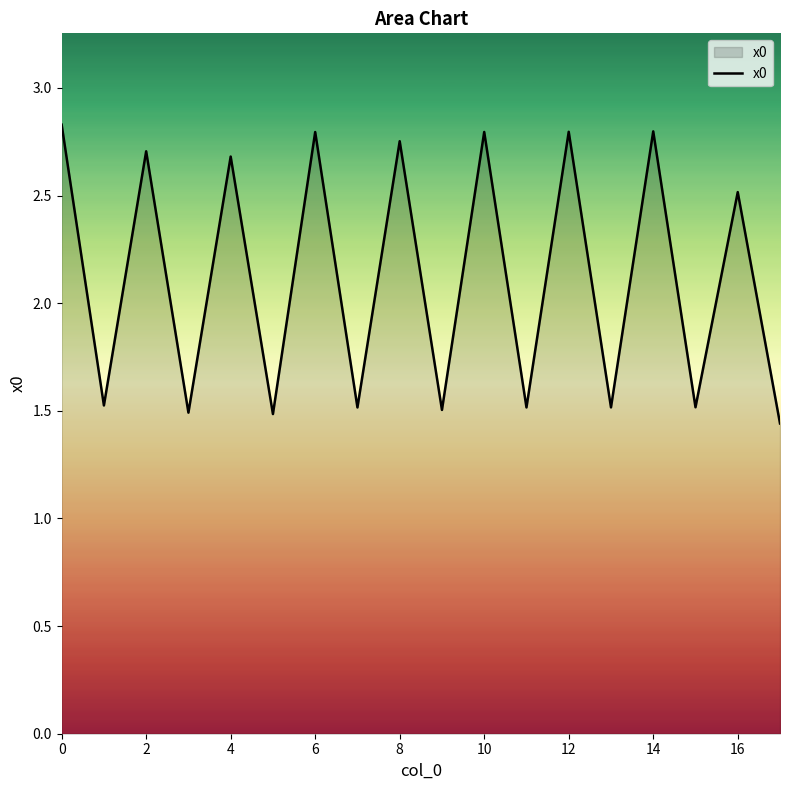

Reading right to left, list all the values displayed in this chart.

1.4	2.5	1.5	2.8	1.5	2.8	1.5	2.8	1.5	2.8	1.5	2.8	1.5	2.7	1.5	2.7	1.5	2.8